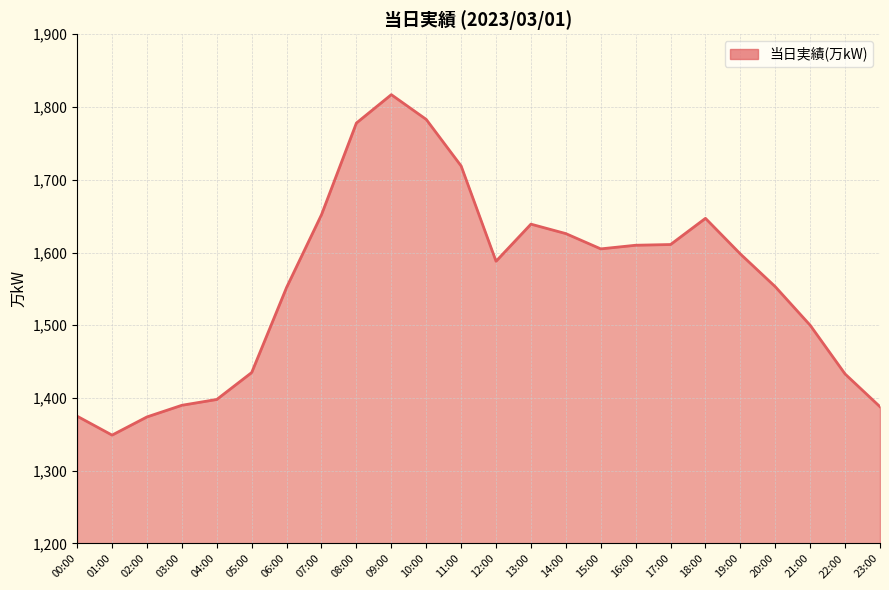

Count the number of categories in the chart.

24